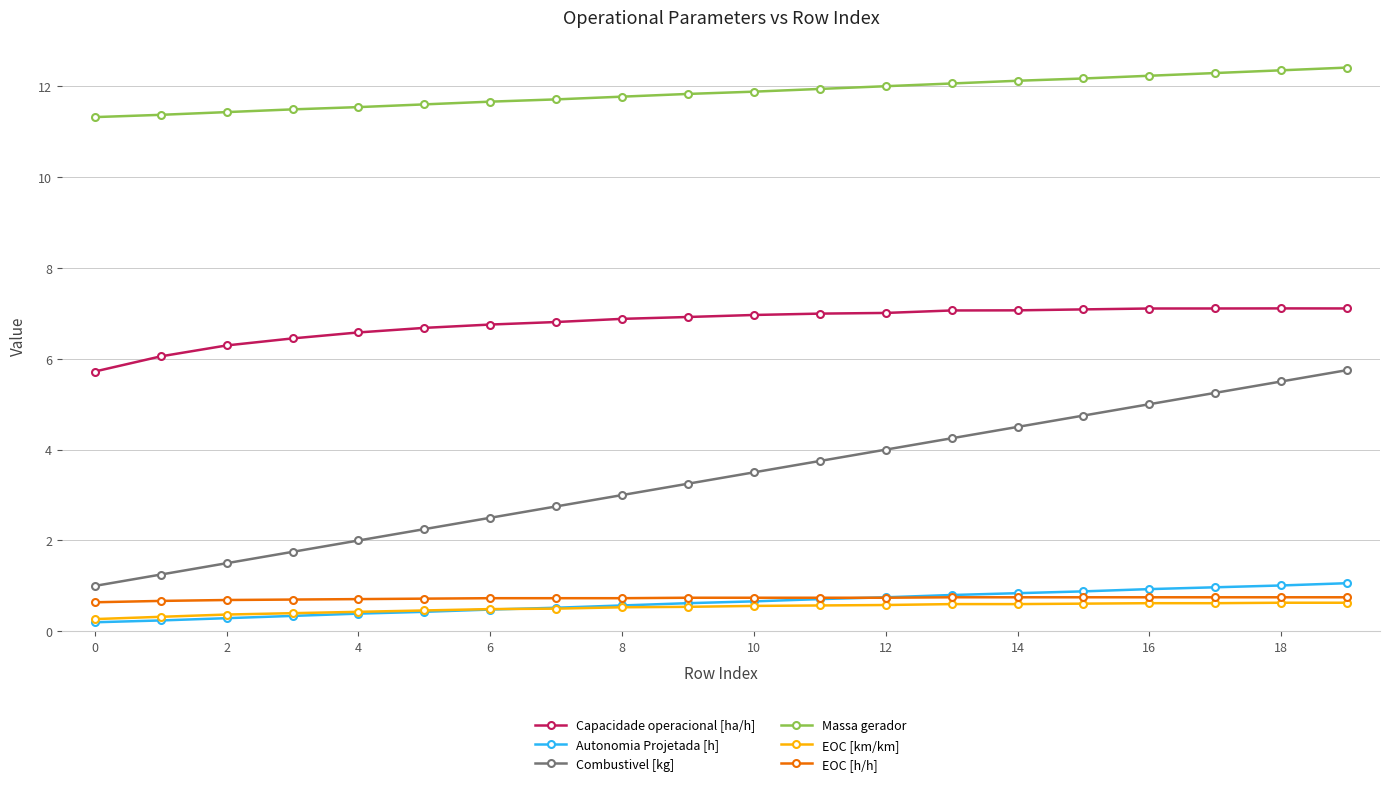

How many lines are shown in the chart?

6